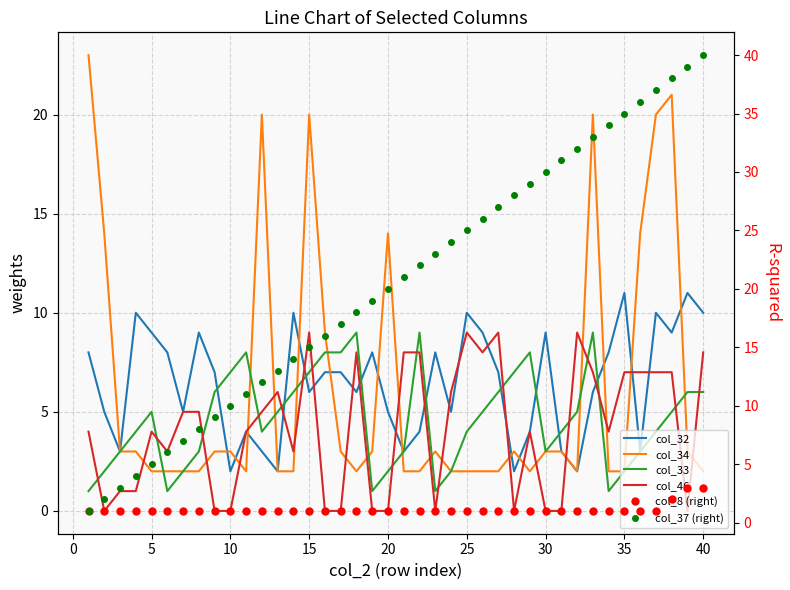

Rank the series by their maximum value, from lowest to highest.

col_8 (right), col_33, col_46, col_32, col_34, col_37 (right)